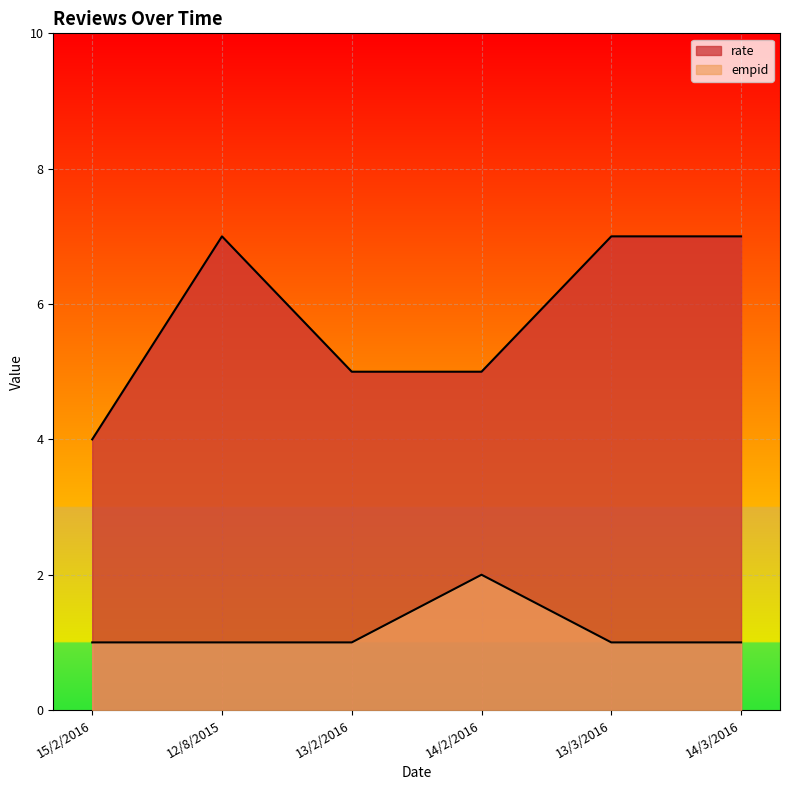

Between 13/2/2016 and 14/3/2016, which is larger?

14/3/2016